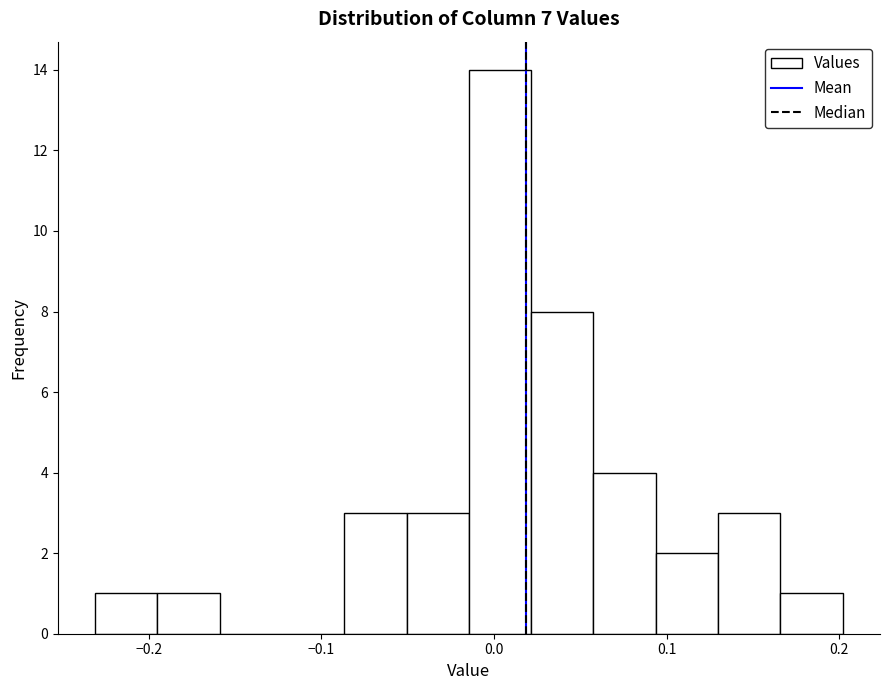

Read against the x-axis, roughly where is the centre of the tallest bar?

0.00